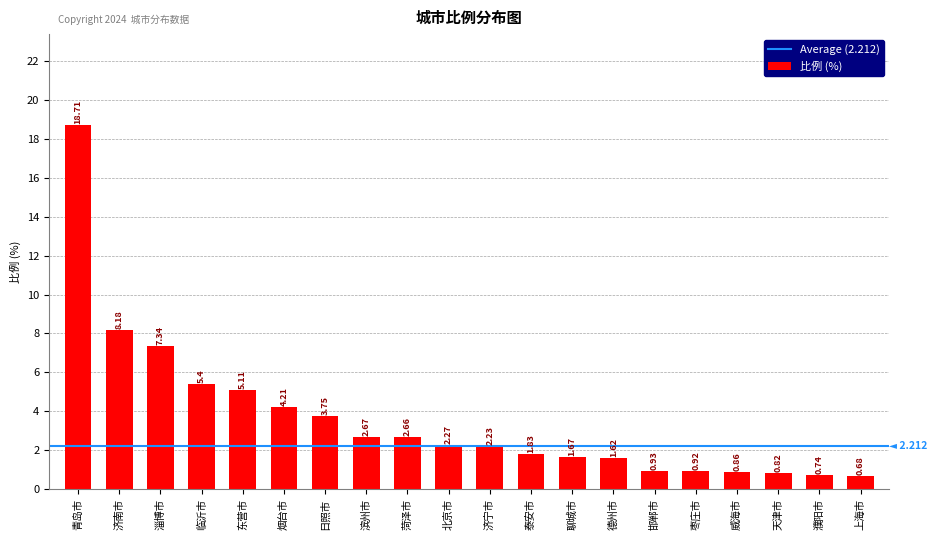

Between 淄博市 and 东营市, which is larger?

淄博市